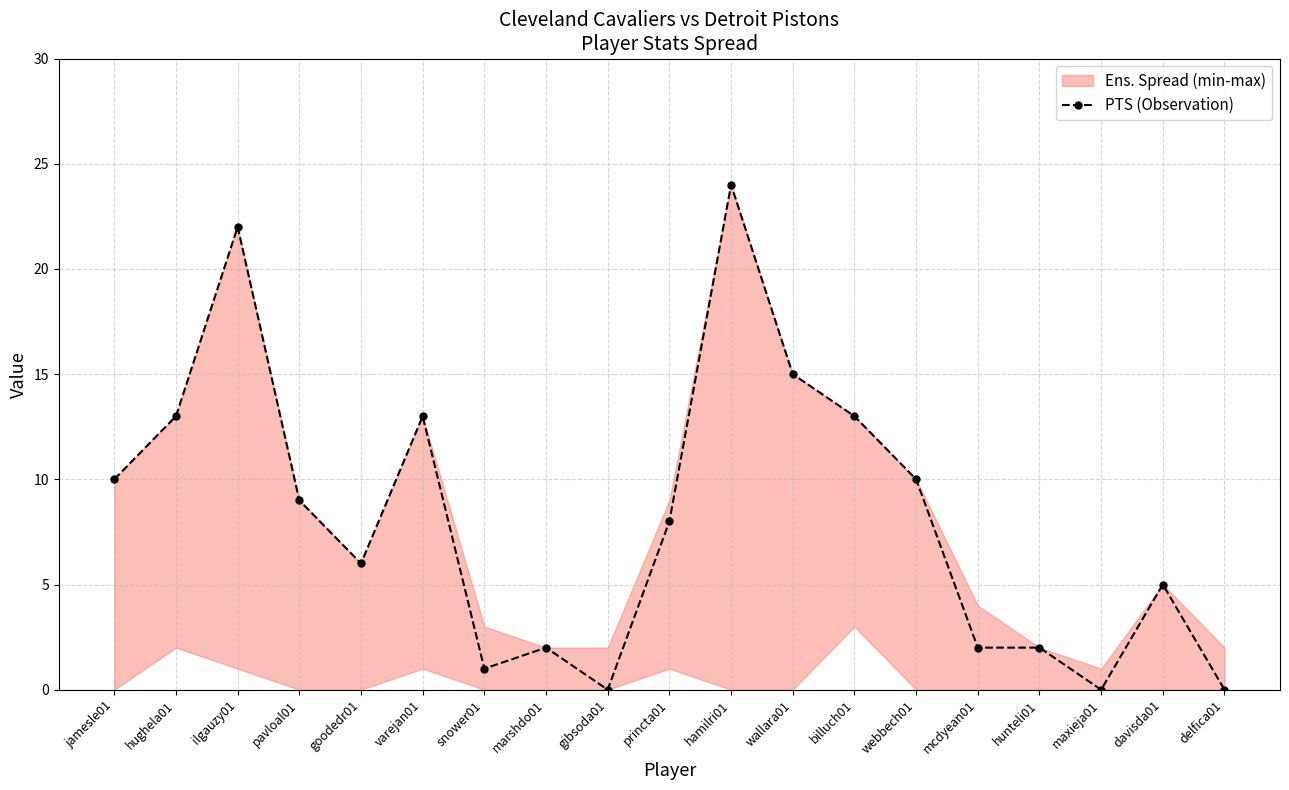

How many lines are shown in the chart?

1